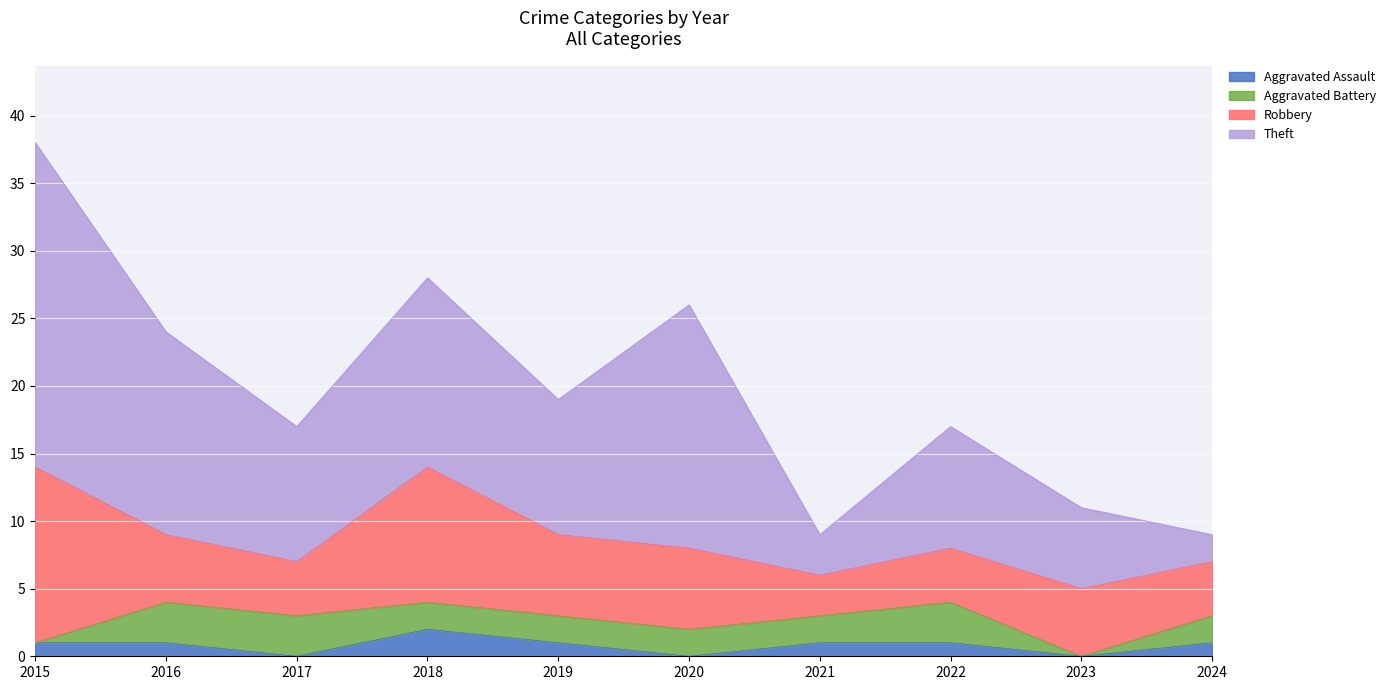

What is the value of the Theft point at the 10th from the left?

2